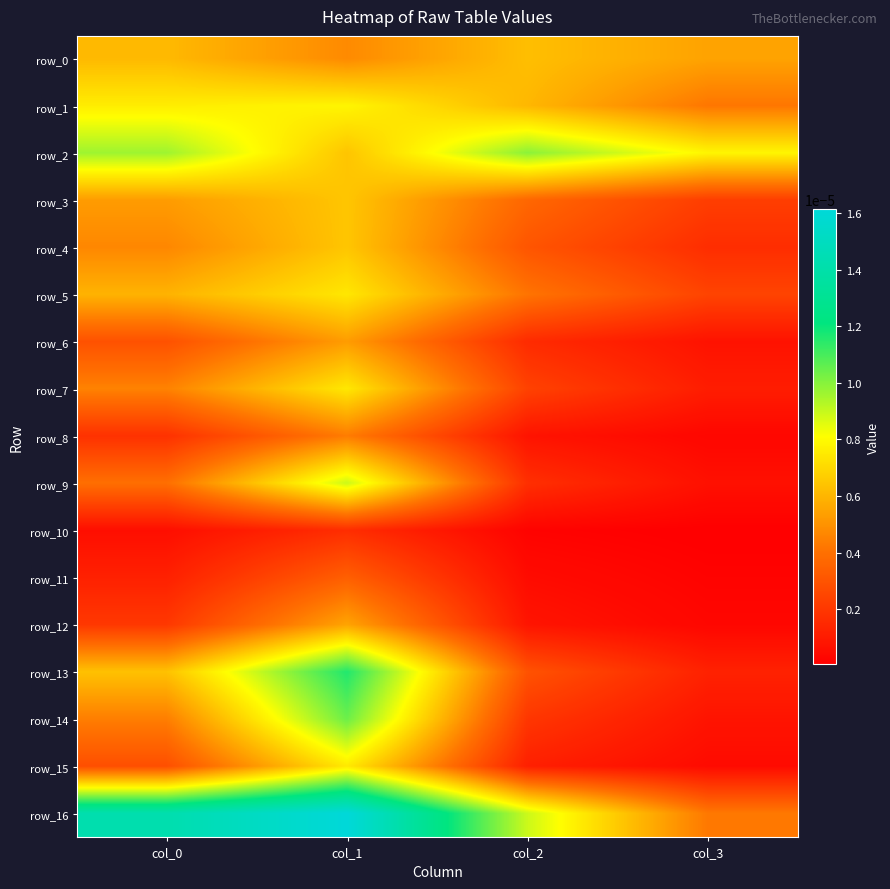

At which category is the sum across all series the highest?

col_1